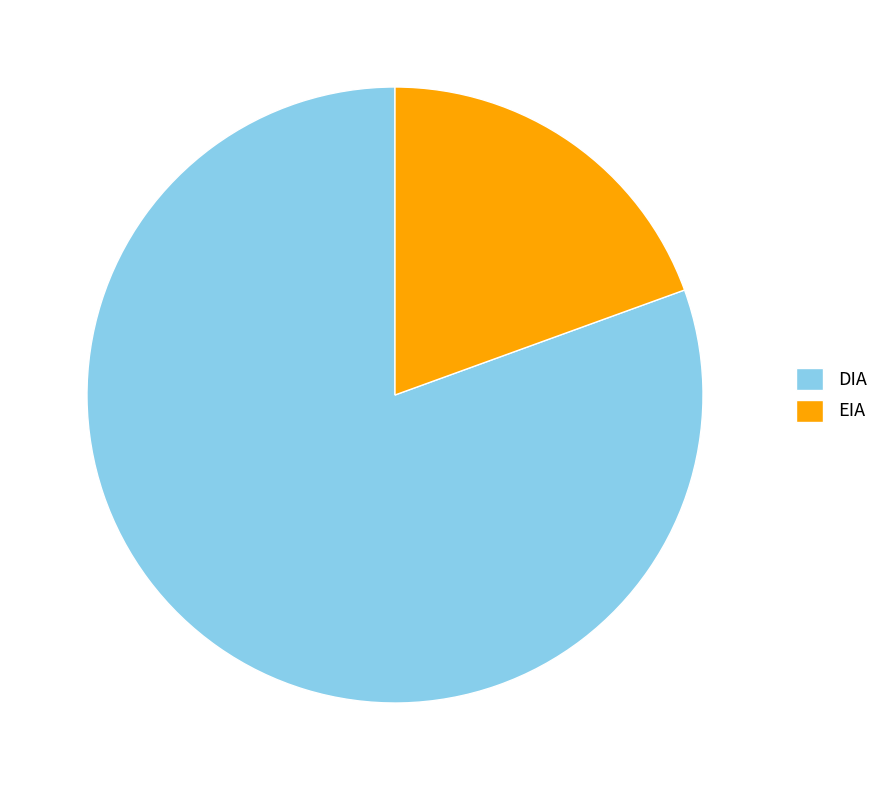

True or false: DIA accounts for 81% of the total.

True